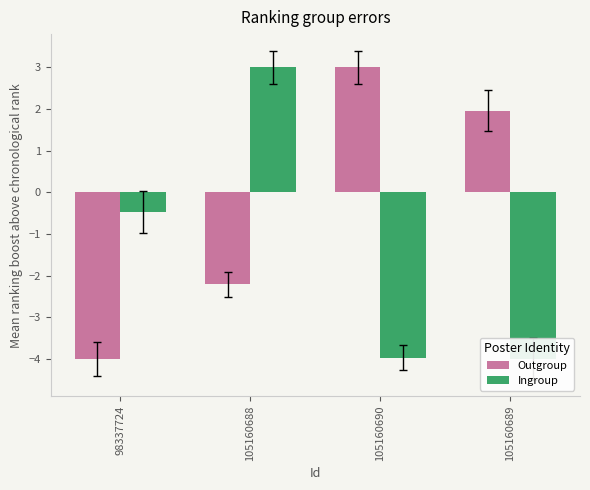

What is the value of the Outgroup bar at the 2nd from the left?

-2.2